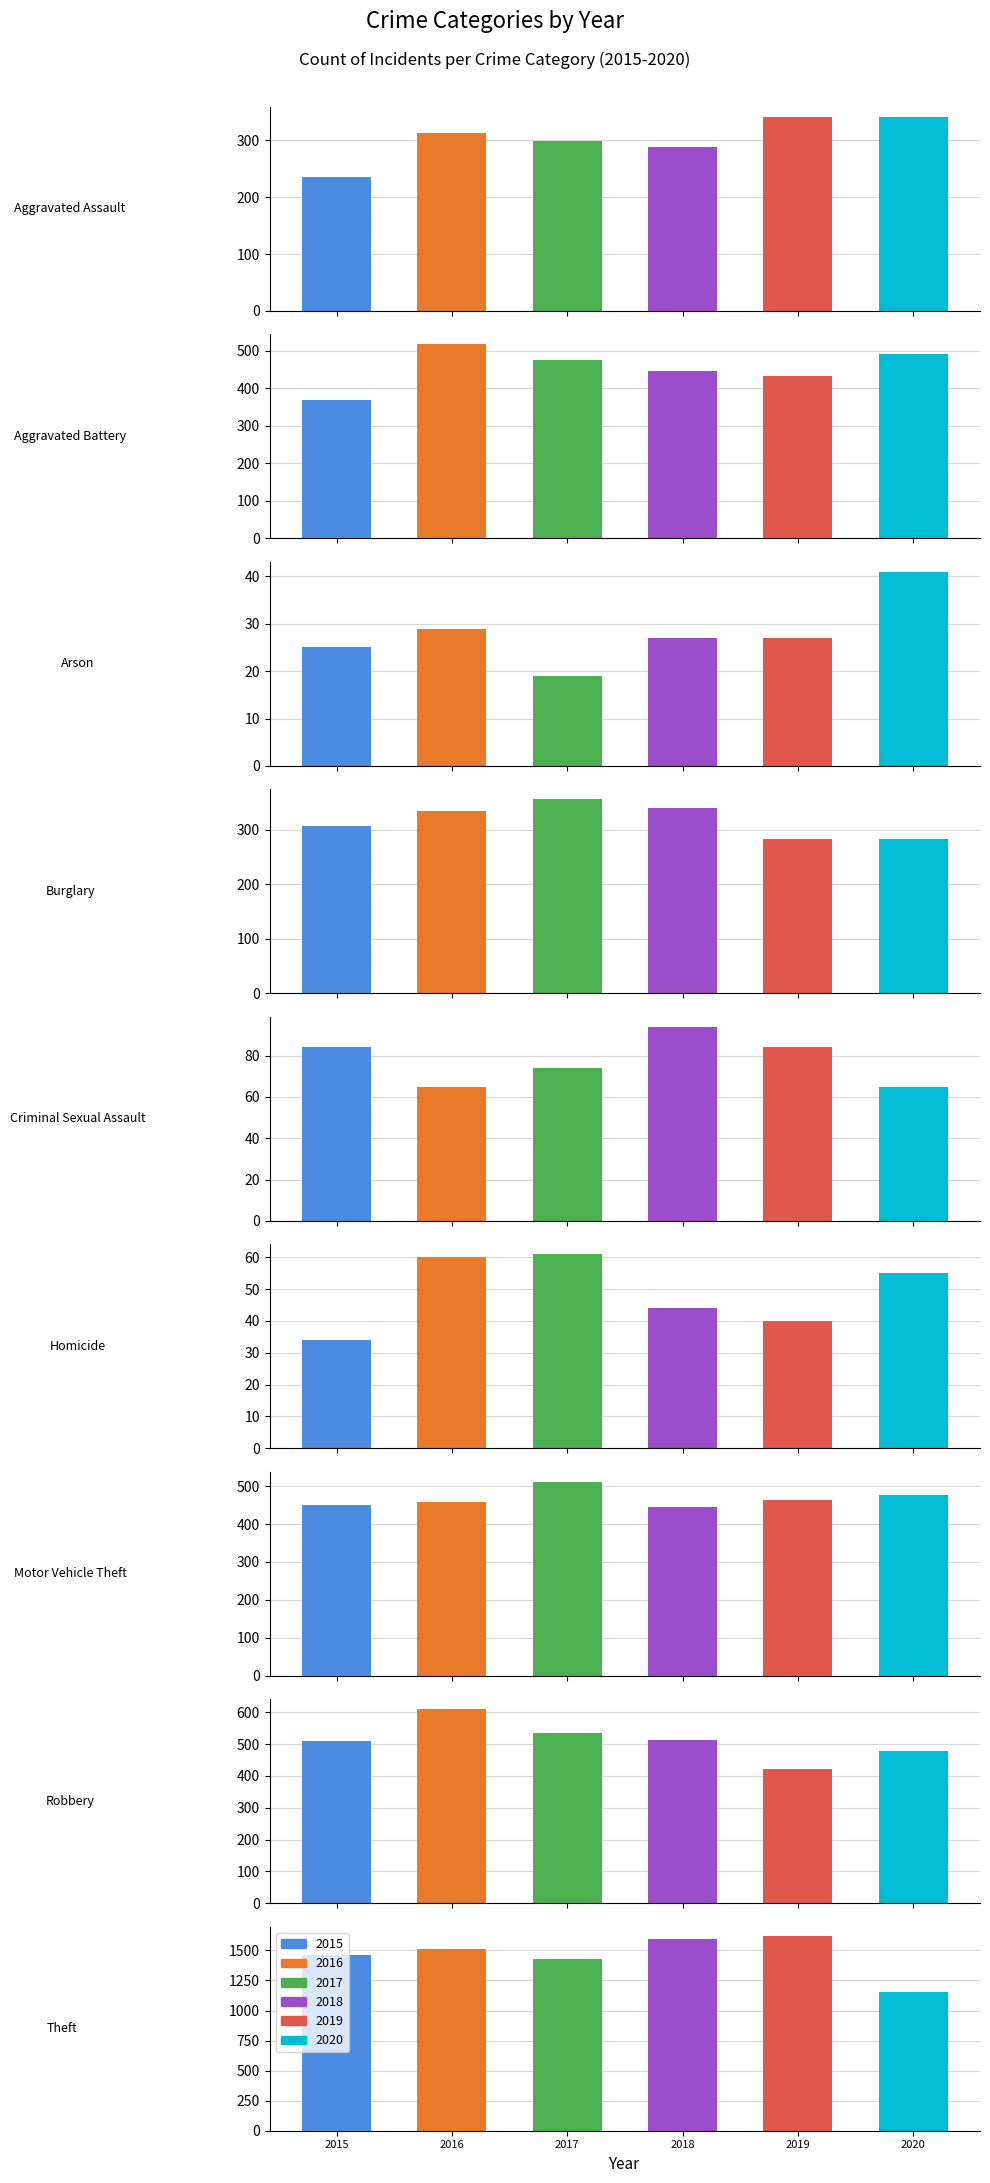

Reading right to left, list all the values displayed in this chart.

2015: 1465	511	449	34	84	307	25	368	236
2016: 1511	610	457	60	65	334	29	517	313
2017: 1425	534	512	61	74	356	19	475	298
2018: 1594	513	446	44	94	340	27	445	287
2019: 1616	421	464	40	84	283	27	433	341
2020: 1156	479	477	55	65	282	41	491	340